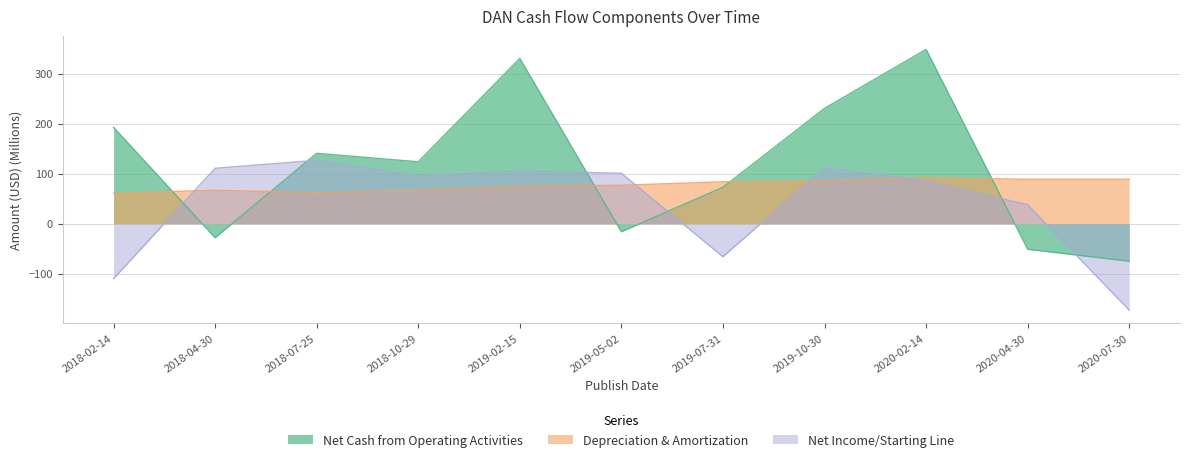

True or false: Depreciation & Amortization and Net Cash from Operating Activities intersect in this chart.

True